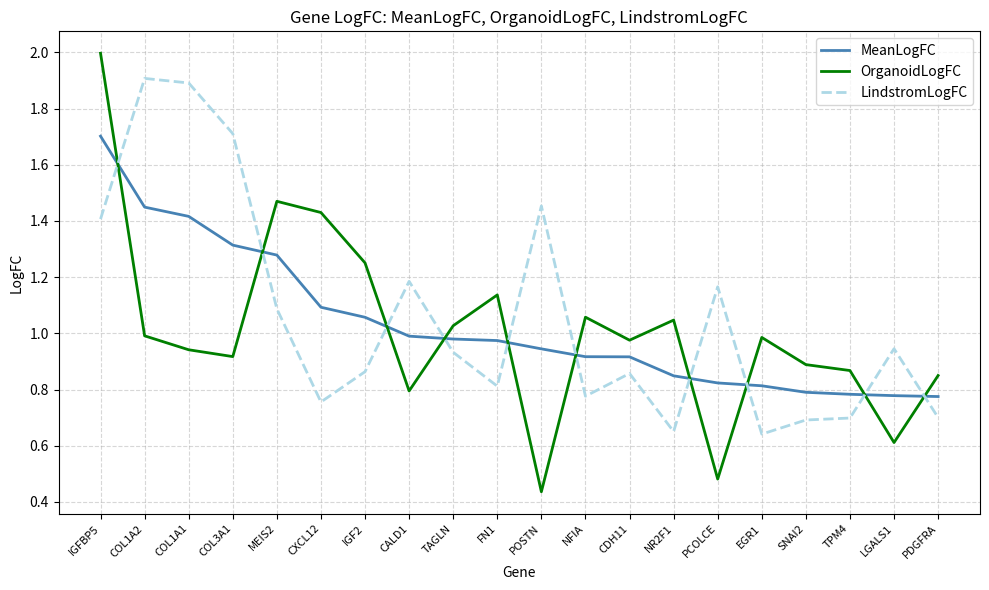

At how many categories does at least one series exceed 0?

20